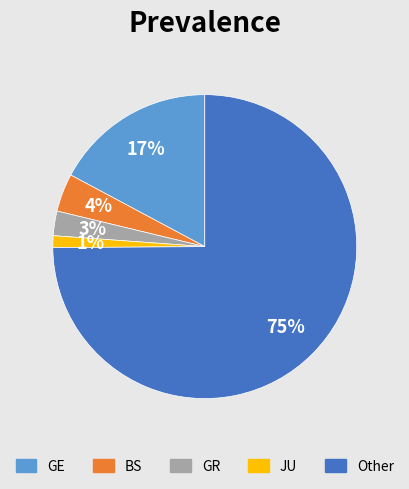

To the nearest percent, what is the difference between the largest and smallest slice percentages?

74%